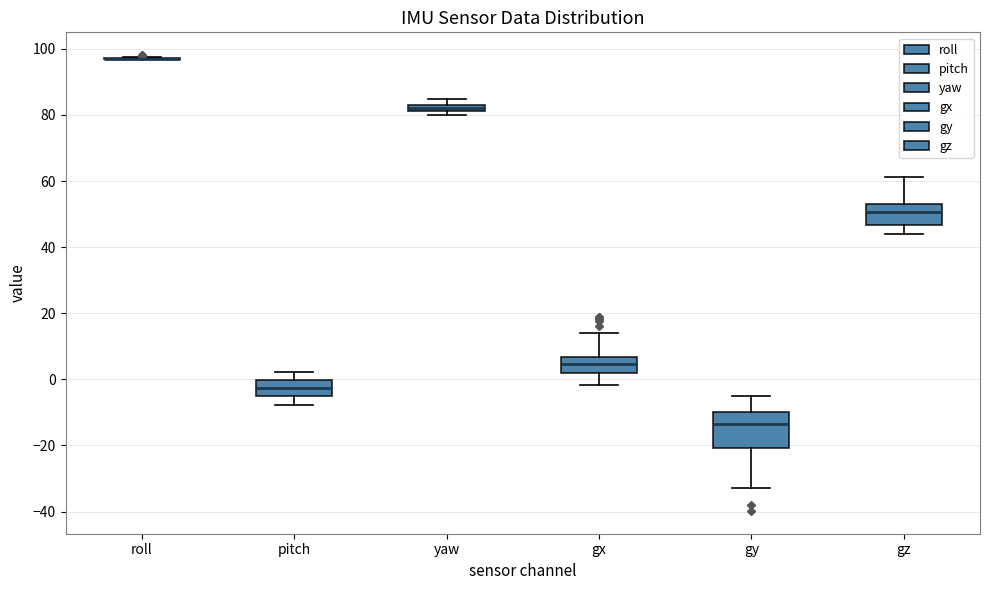

Where is the upper edge of the box for gy on the y-axis? The values are not printed on the chart, so give them approximately, as read against the axis.

-10